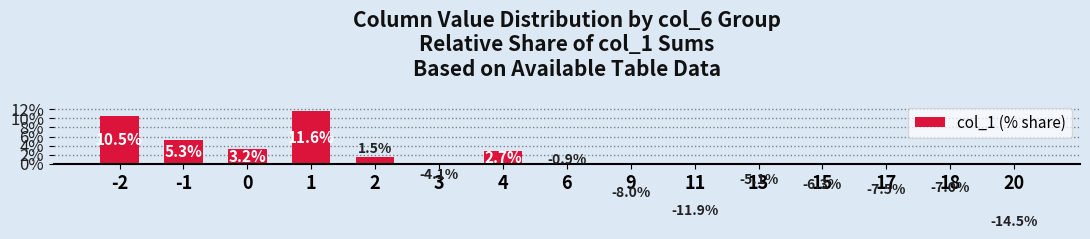

Reading left to right, what are all the values shown in this chart?

10.5	5.3	3.2	11.6	1.5	-4.1	2.7	-0.9	-8.0	-11.9	-5.1	-6.3	-7.5	-7.0	-14.5